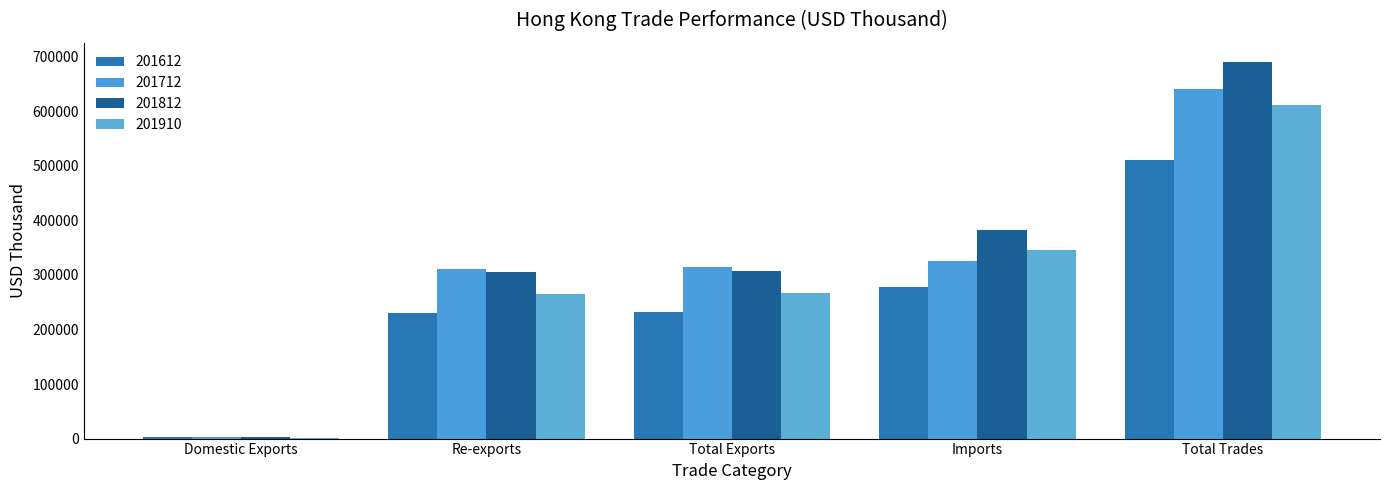

Count the number of data series in this chart.

4